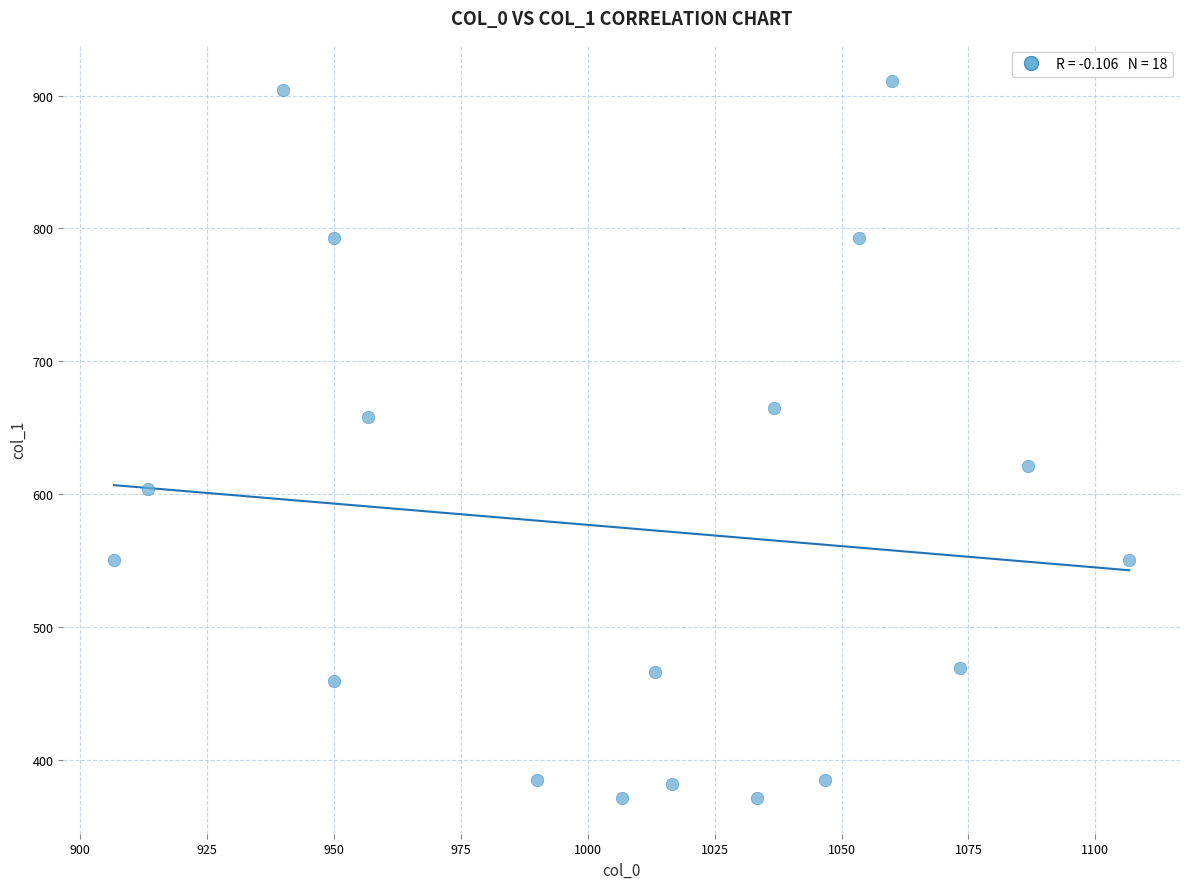

What is the range of X values (max minus min)?

200.0